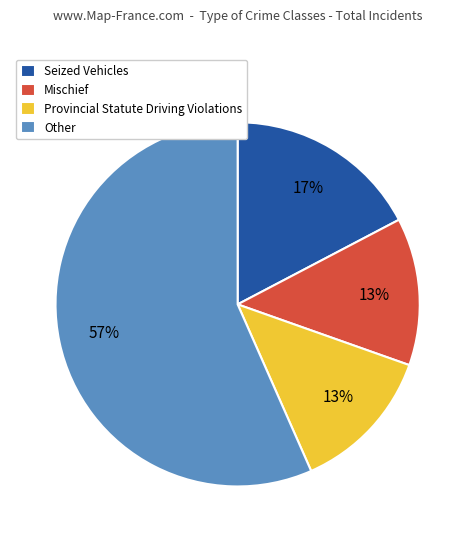

Is it true that Seized Vehicles is 24% of the pie?

False